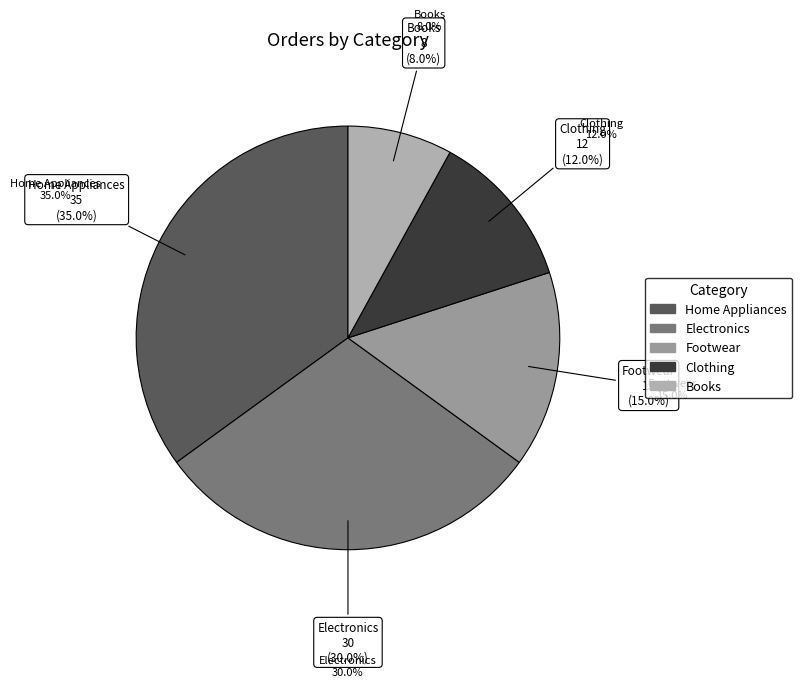

To the nearest percent, what percentage of the pie is Electronics?

30%